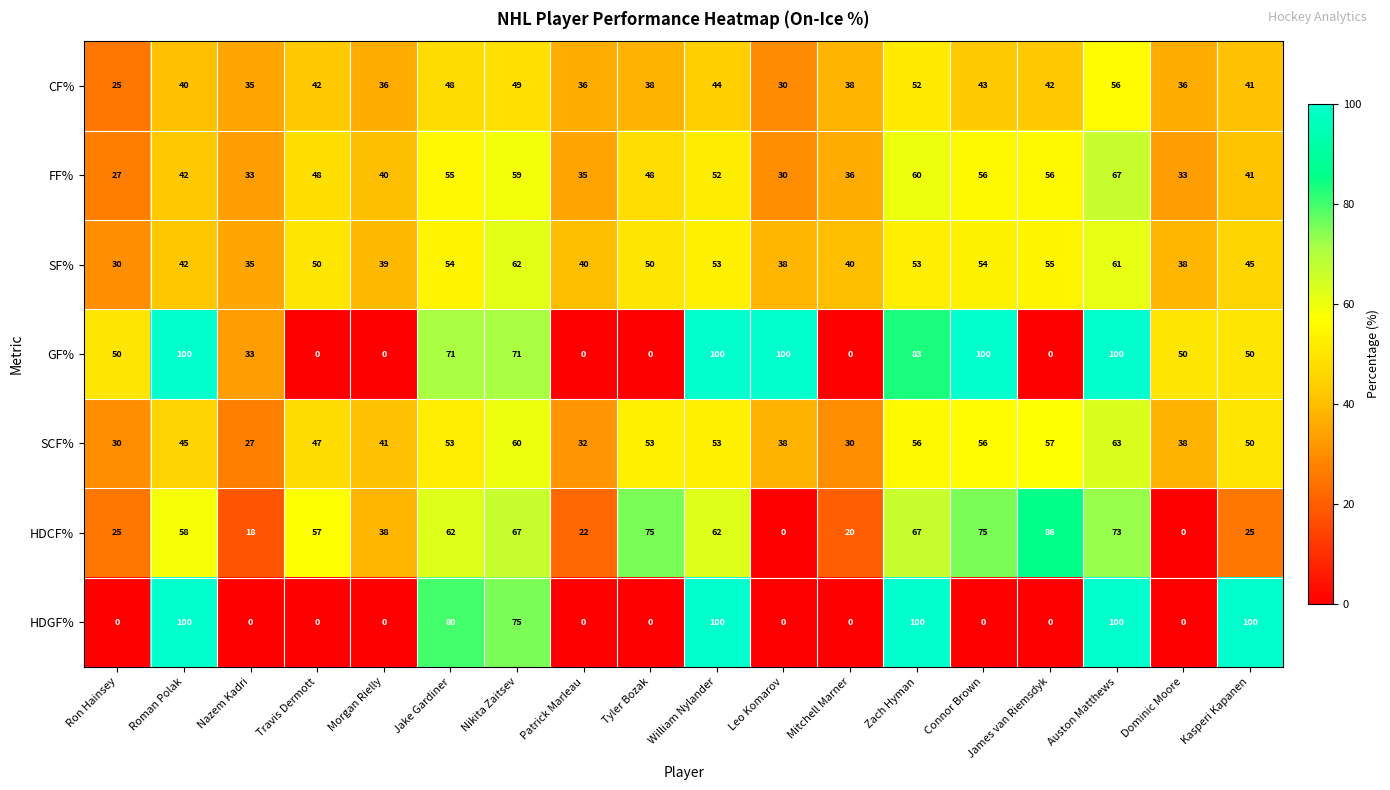

True or false: HDGF% has a value of 142 at Jake Gardiner.

False